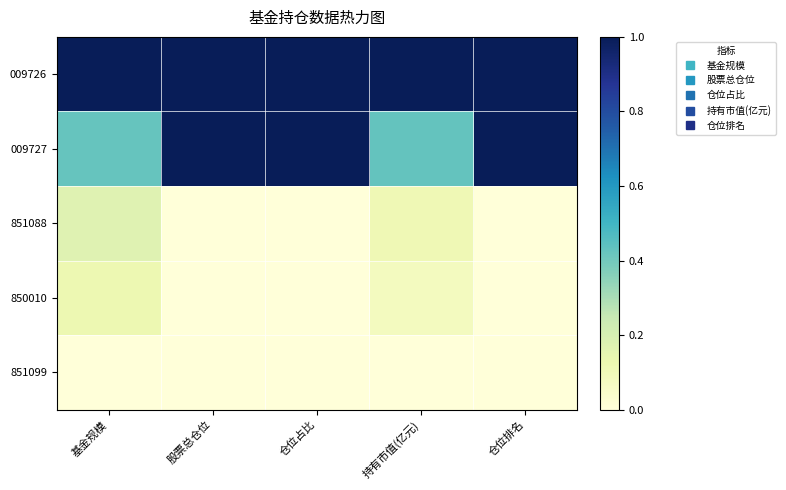

Which label corresponds to the smallest value in the chart?

股票总仓位